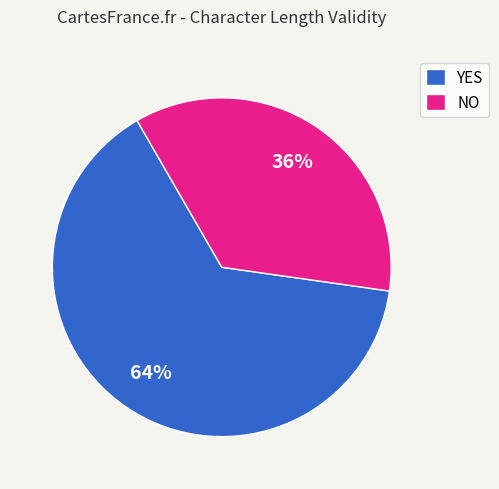

To the nearest percent, what is the average slice percentage?

50%